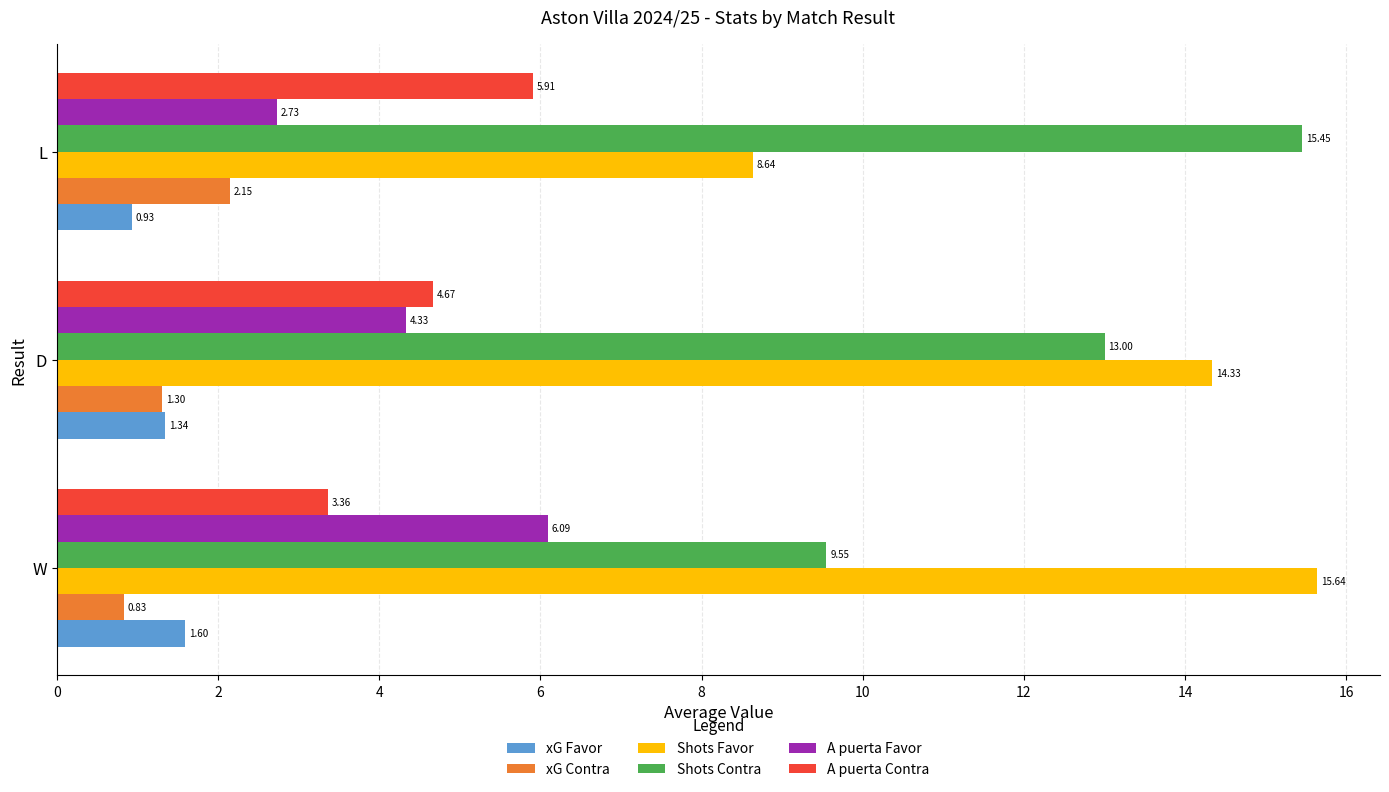

Which series has the largest range (max minus min)?

Shots Favor